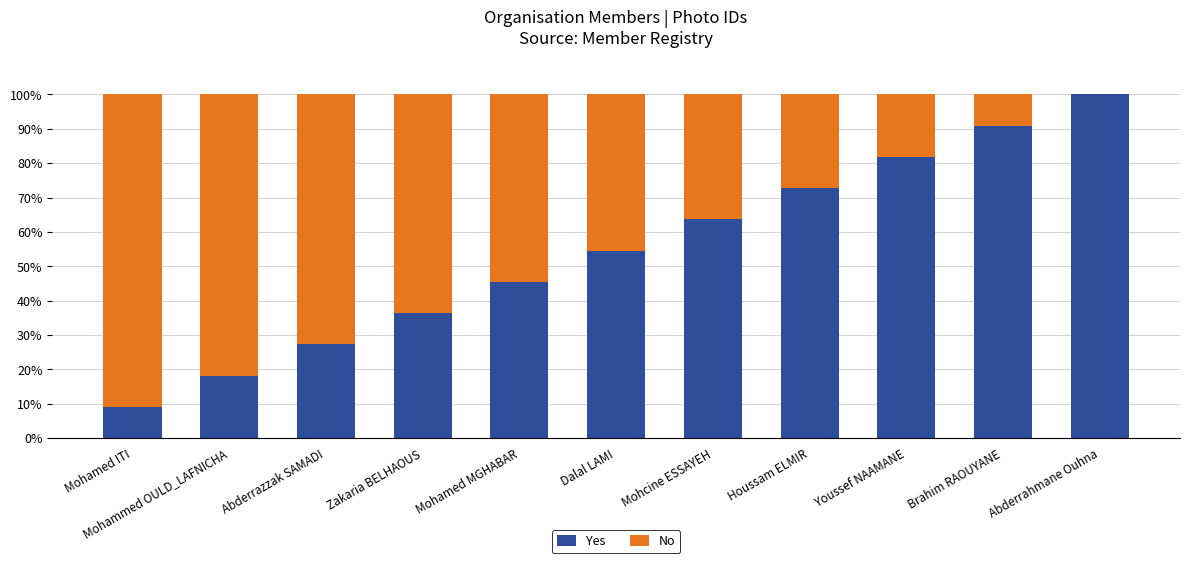

How many distinct data groups are displayed?

2